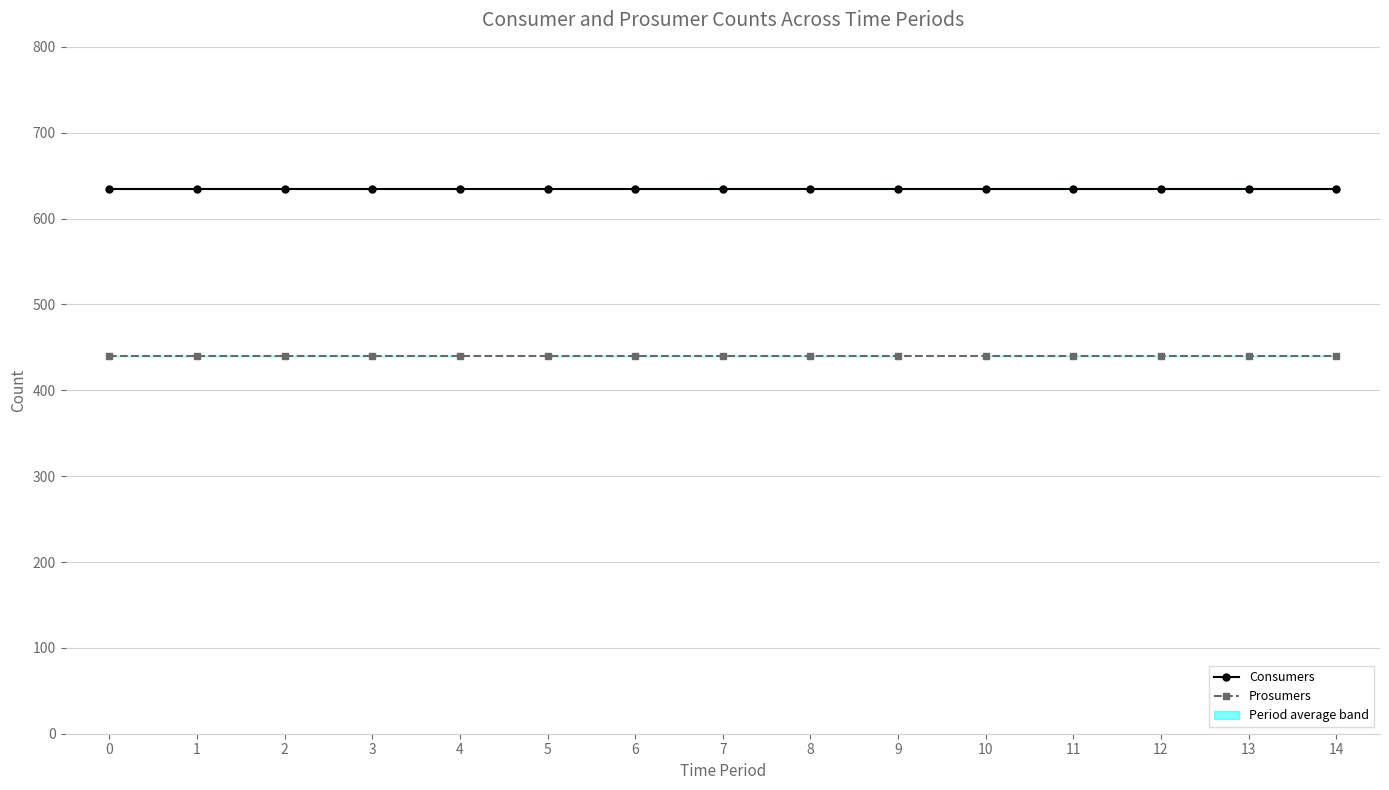

Which series has the largest total across all categories?

Consumers